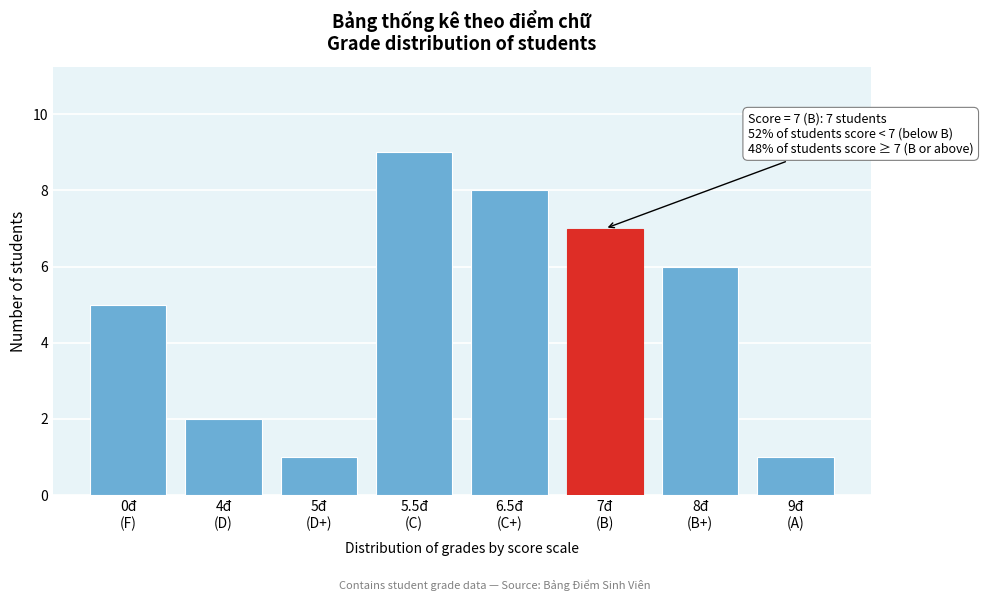

Reading left to right, extract all data points from this chart.

5	2	1	9	8	7	6	1